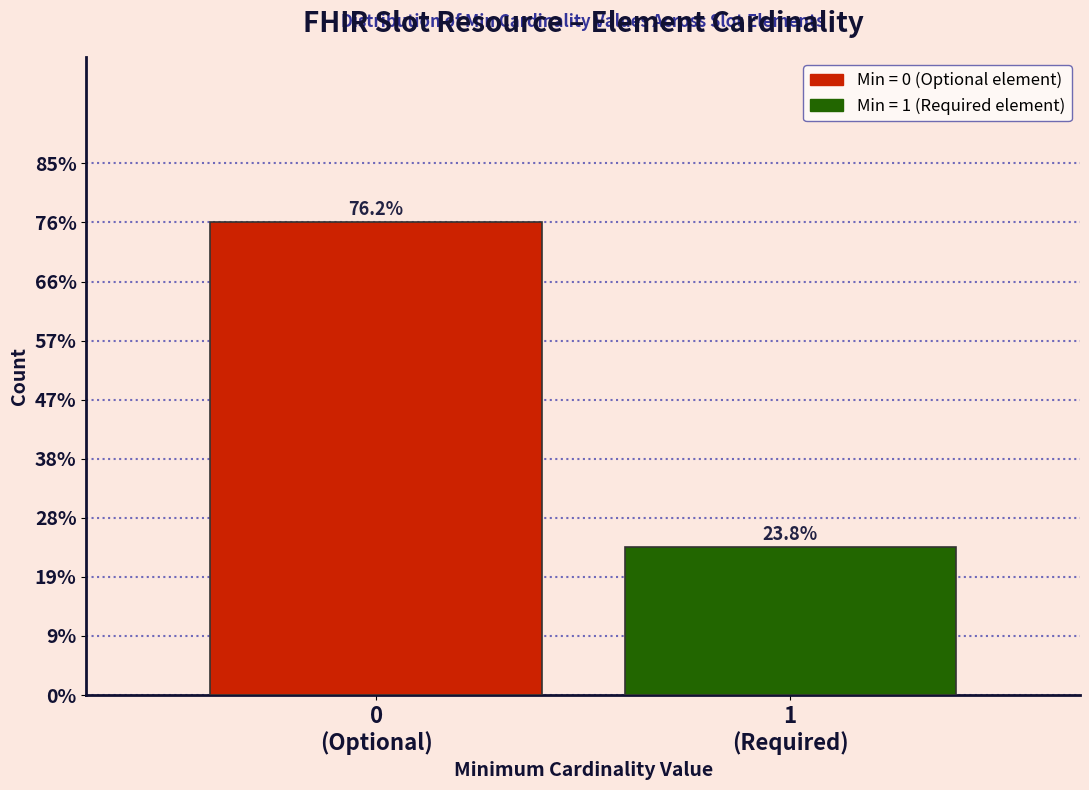

Does the chart contain any negative values?

No